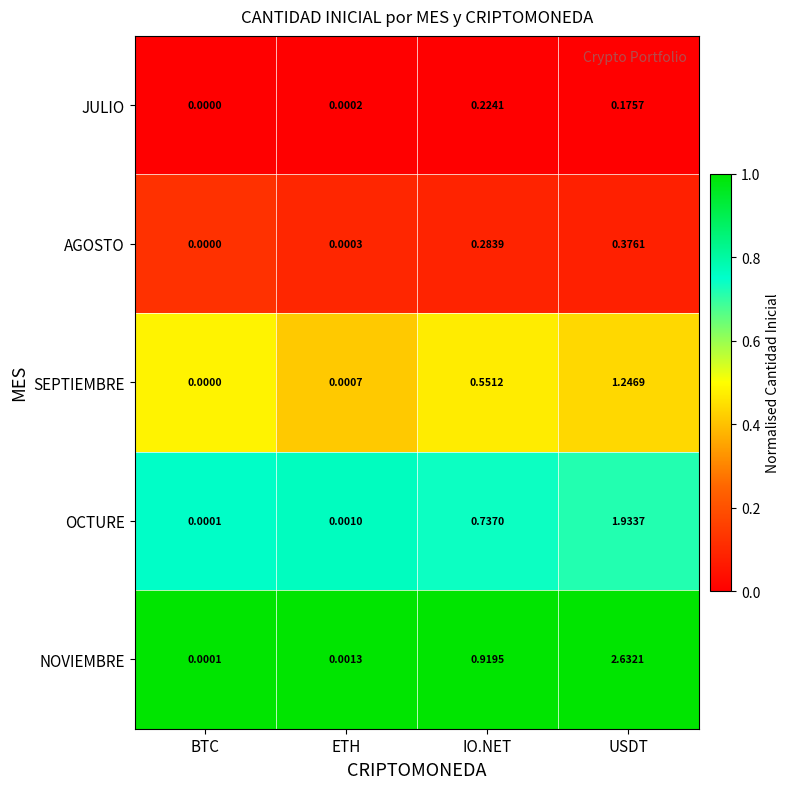

Rank the categories by SEPTIEMBRE value from lowest to highest.

BTC, ETH, IO.NET, USDT